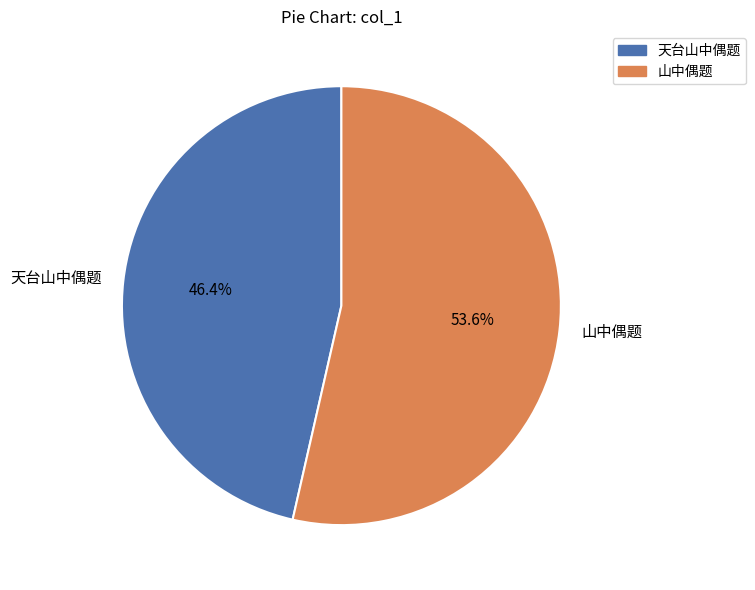

How many slices are in this pie chart?

2